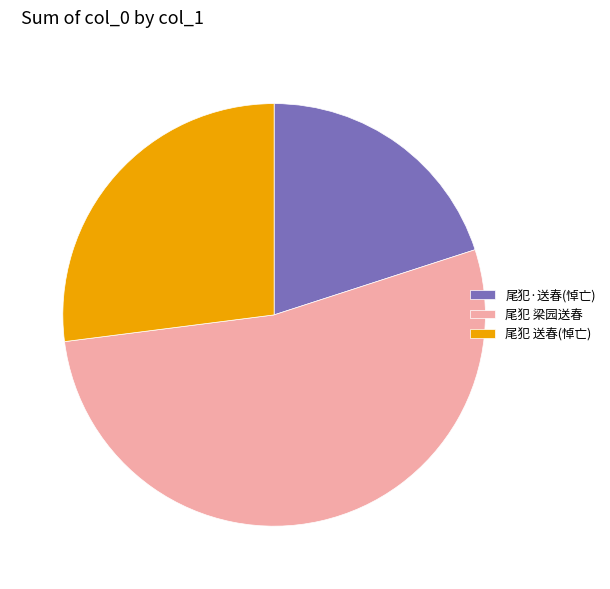

Is the sum of 尾犯 梁园送春 and 尾犯 送春(悼亡) greater than half?

Yes